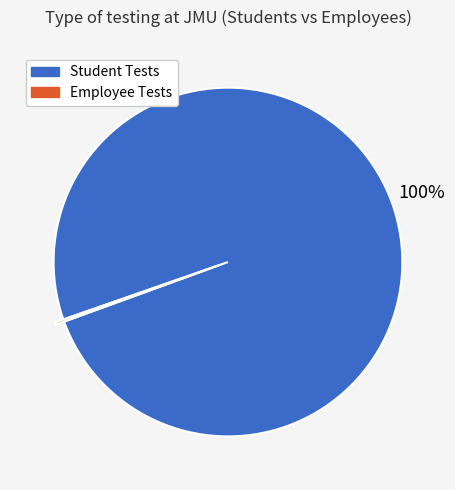

To the nearest percent, what percentage of the pie is Student Tests?

100%